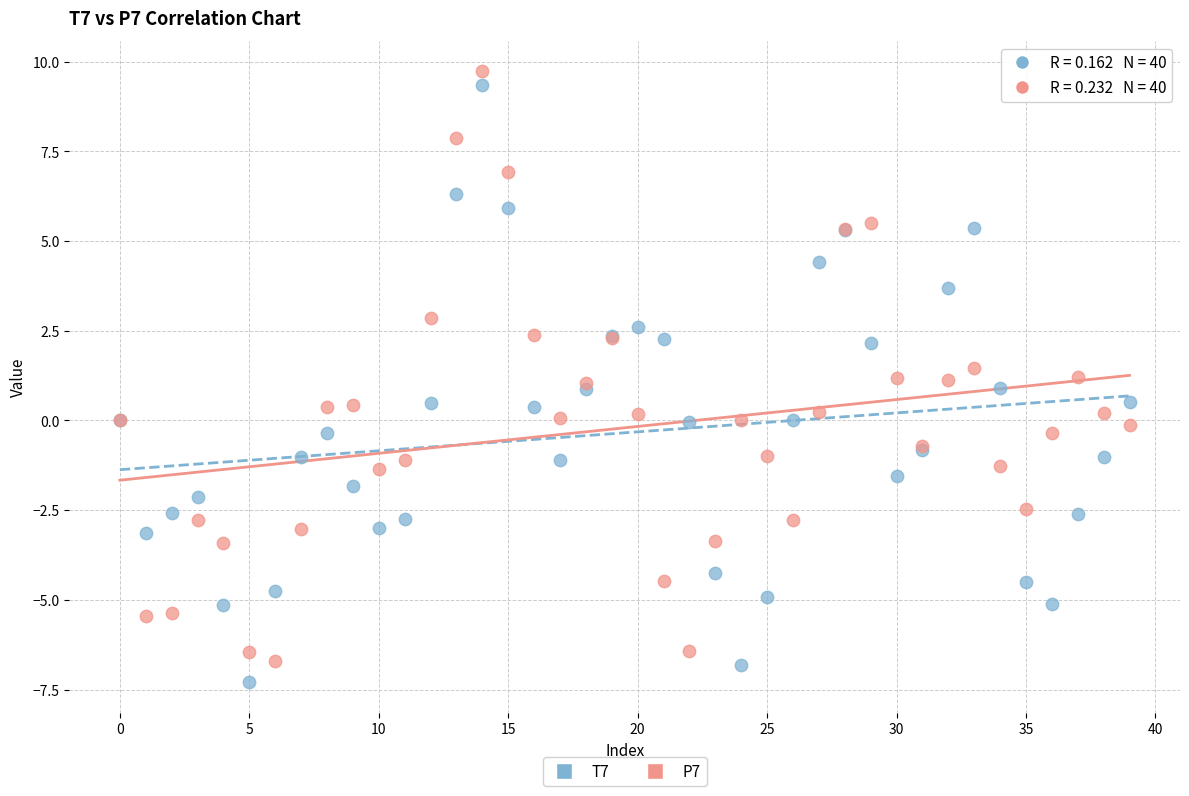

What are all the series names shown in the legend?

T7, P7